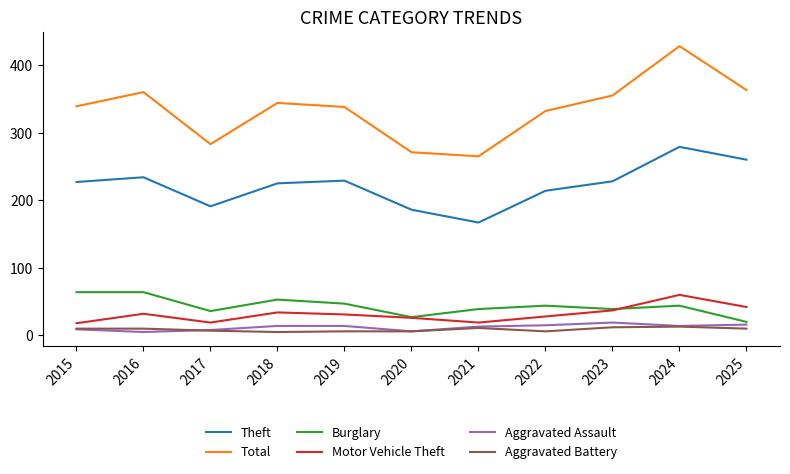

Is it true that Total equals 271 at 2020?

True